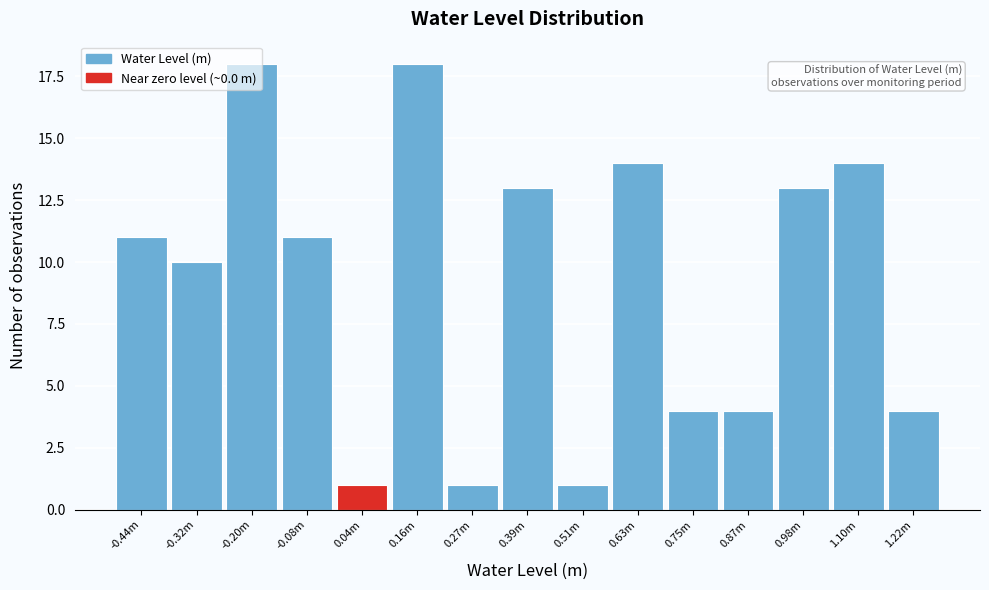

Approximately how many times larger is the value at 0.75m compared to 0.63m?

0.3